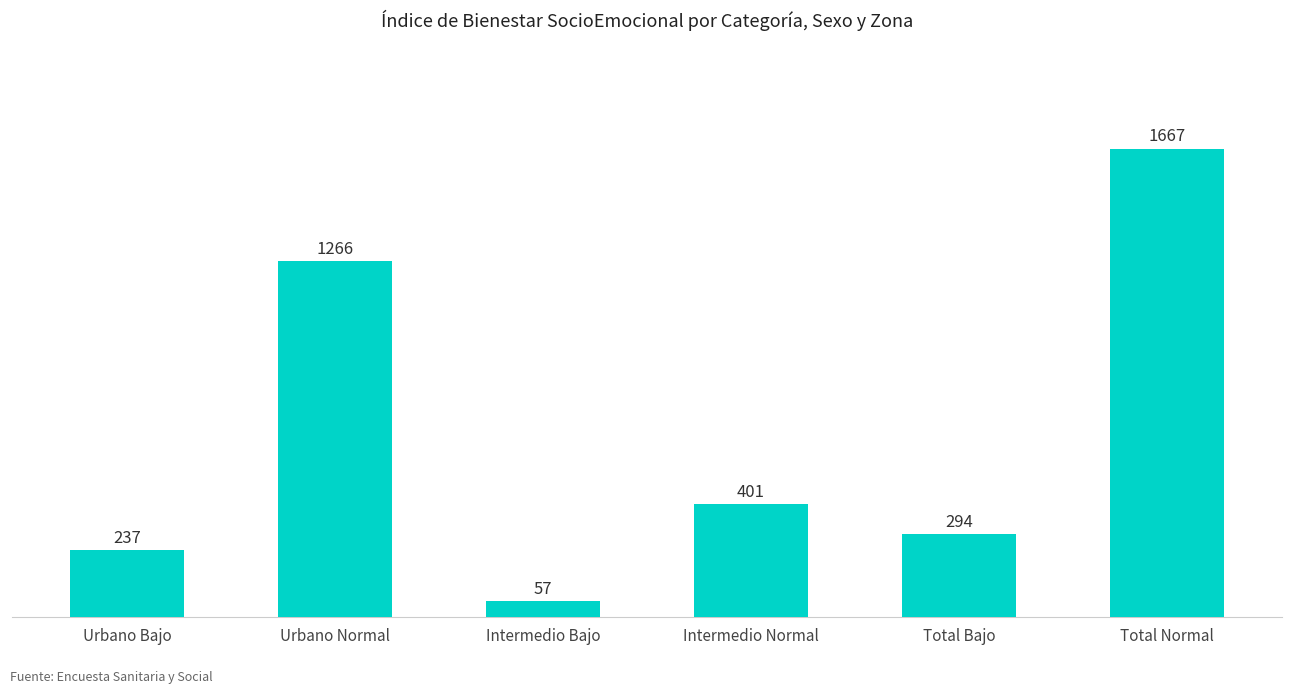

What is the label of the 1st bar from the left?

Urbano Bajo